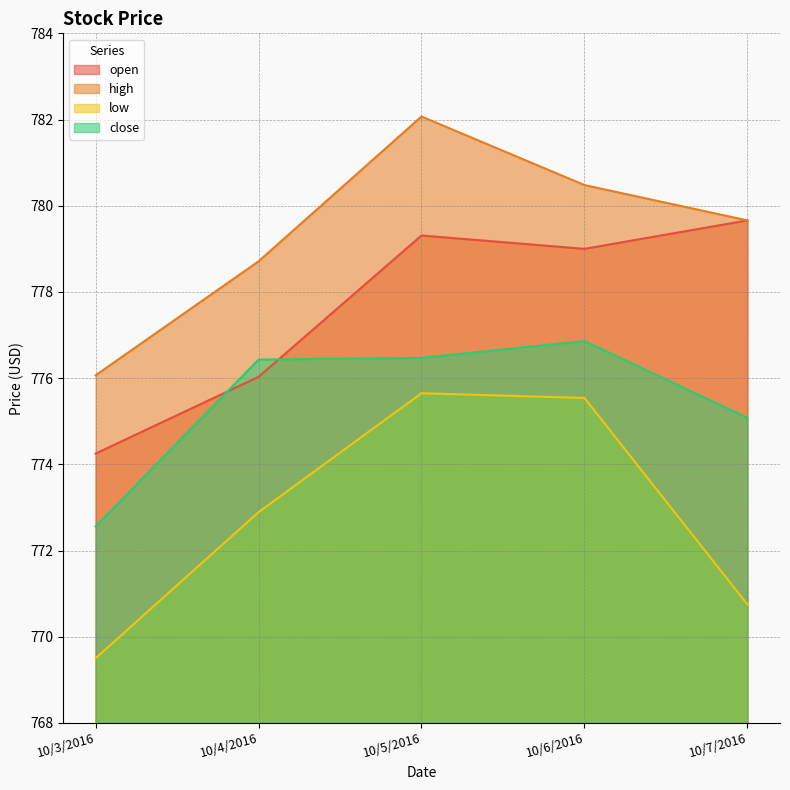

How many values in the close series exceed 776?

3